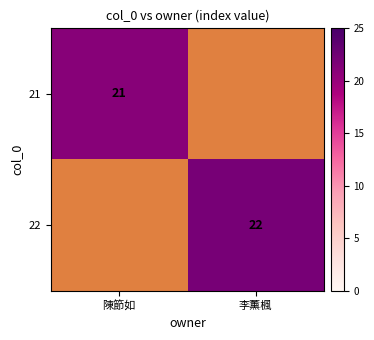

At which category is the sum across all series the highest?

李薰楓